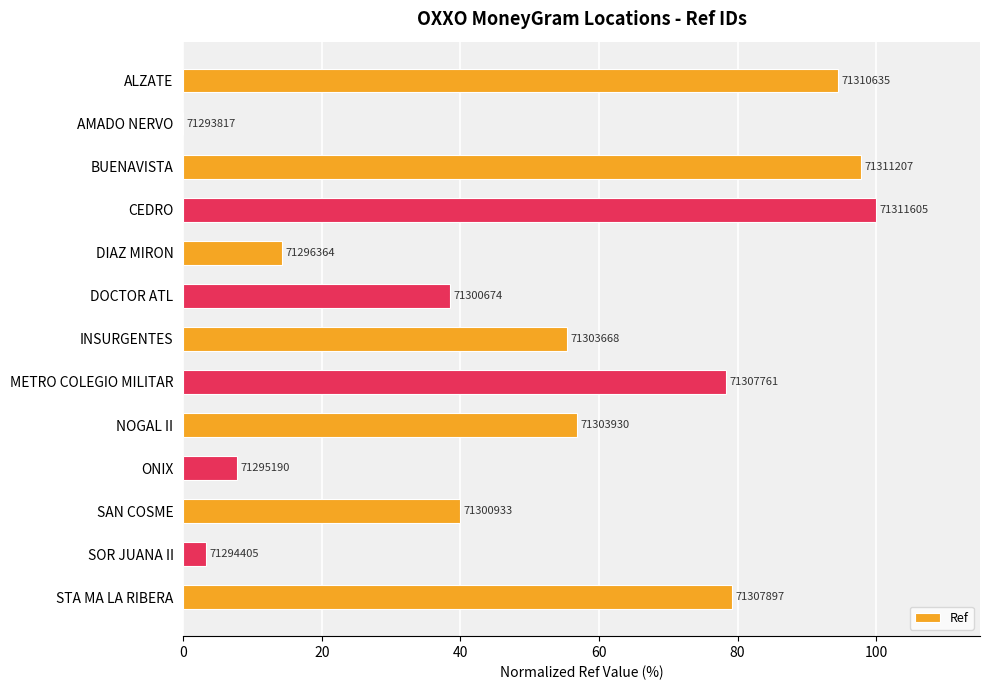

Does the chart contain stacked bars?

No